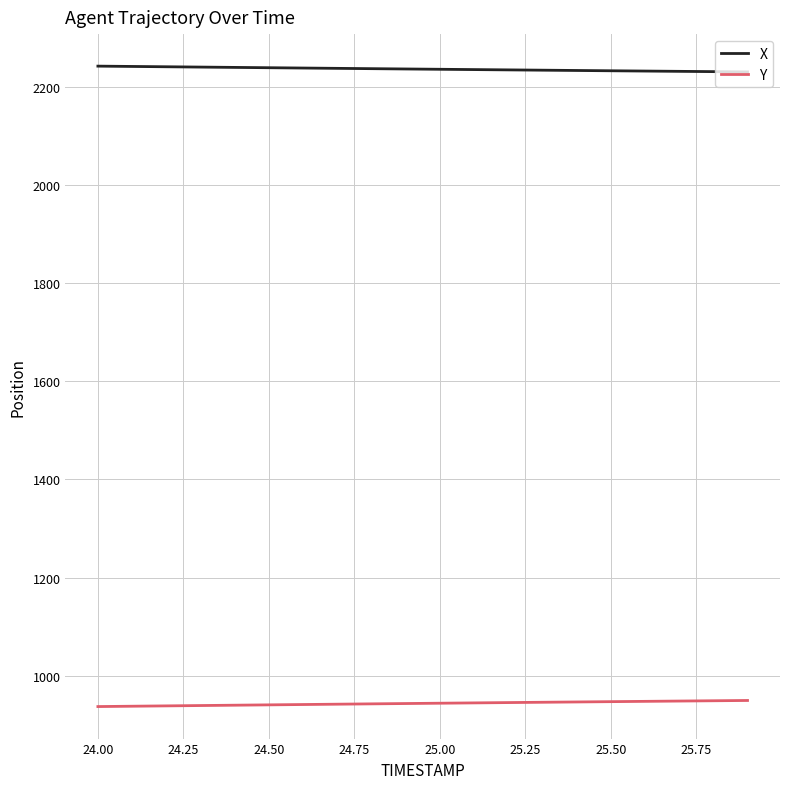

Rank the series by their maximum value, from highest to lowest.

X, Y